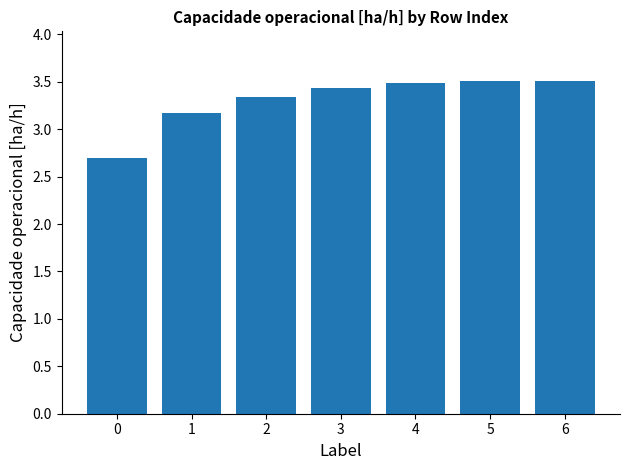

How many values are between 3 and 4?

6